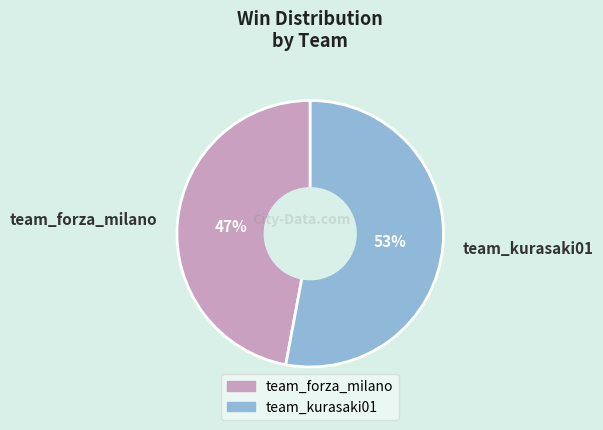

Is it true that team_forza_milano is 47% of the pie?

True